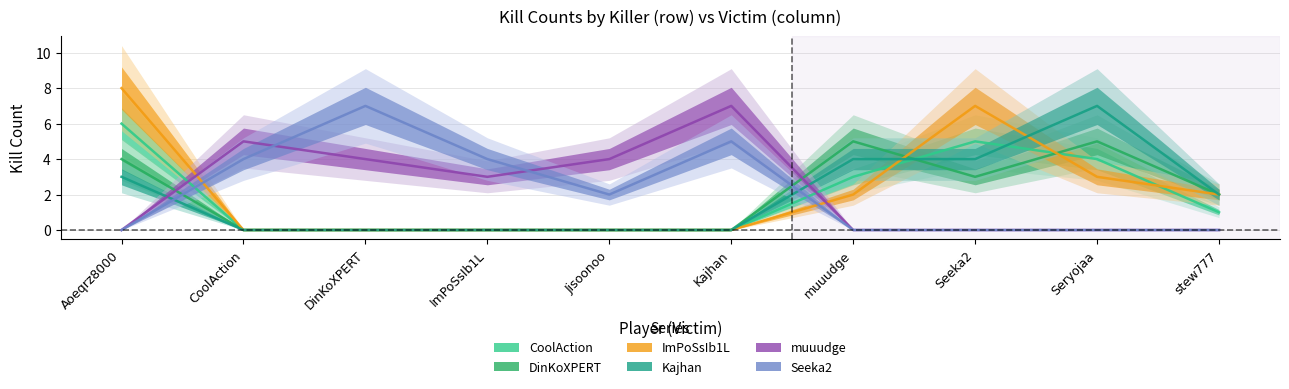

What is the greatest value displayed?

8